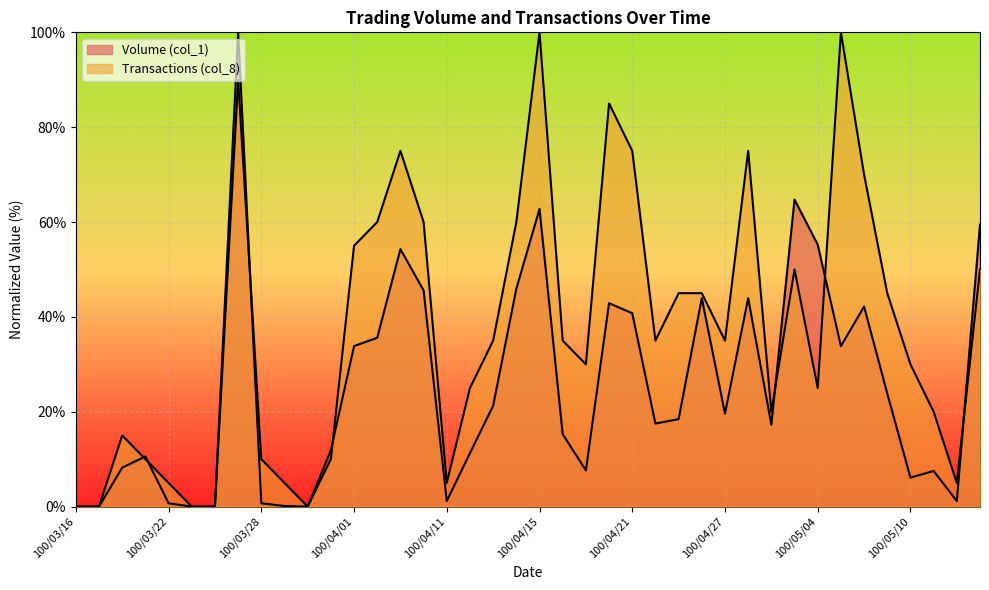

Rank the series at 100/04/08 from lowest to highest value.

Volume (col_1), Transactions (col_8)